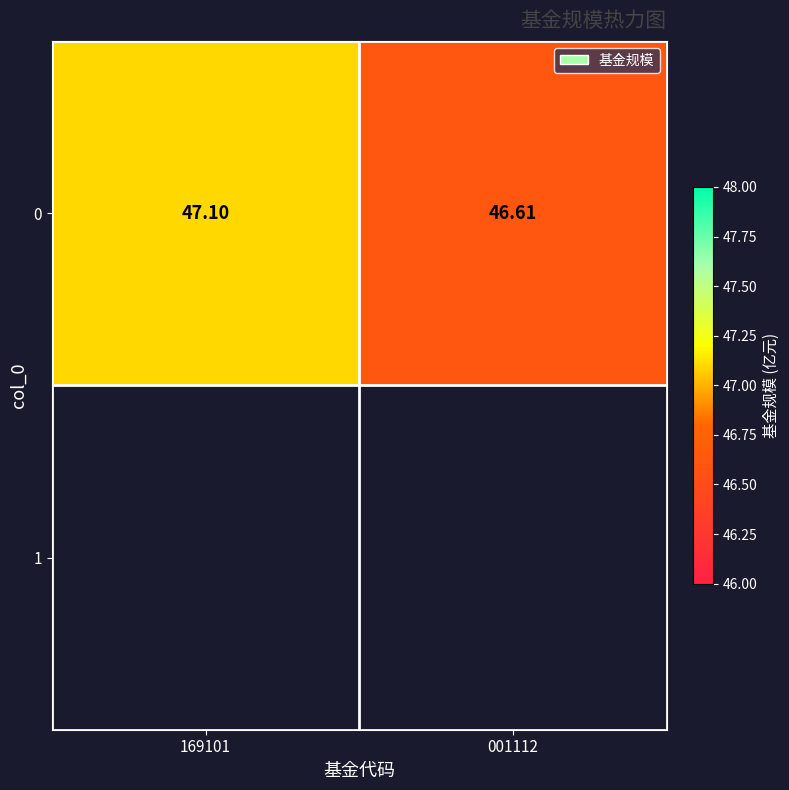

At which label is the value closest to 46?

001112